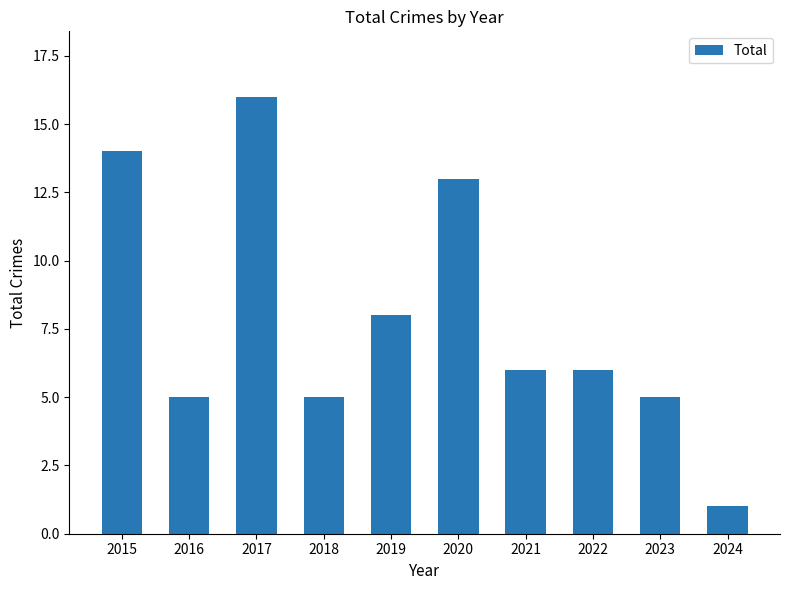

Between 2019 and 2024, which is larger?

2019